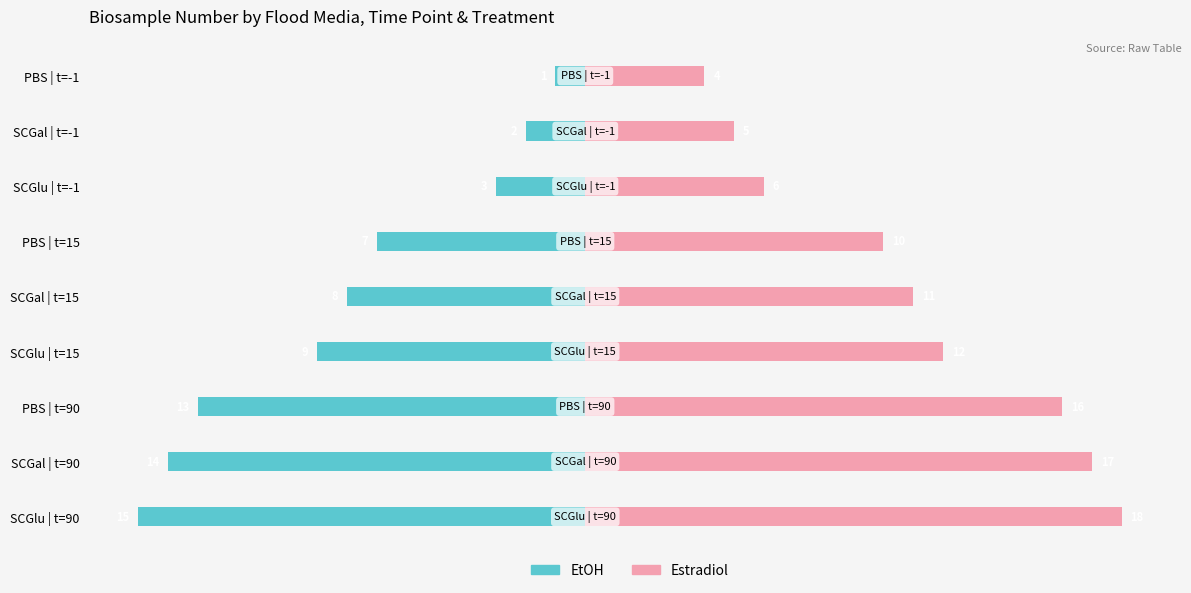

Which series has the widest spread of values?

EtOH